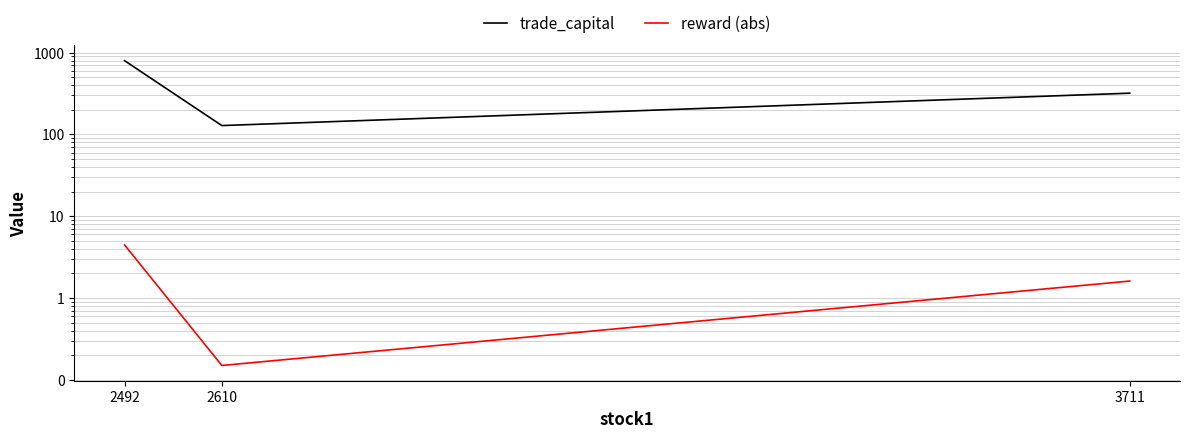

Read the trade_capital value at 2492.

797.5